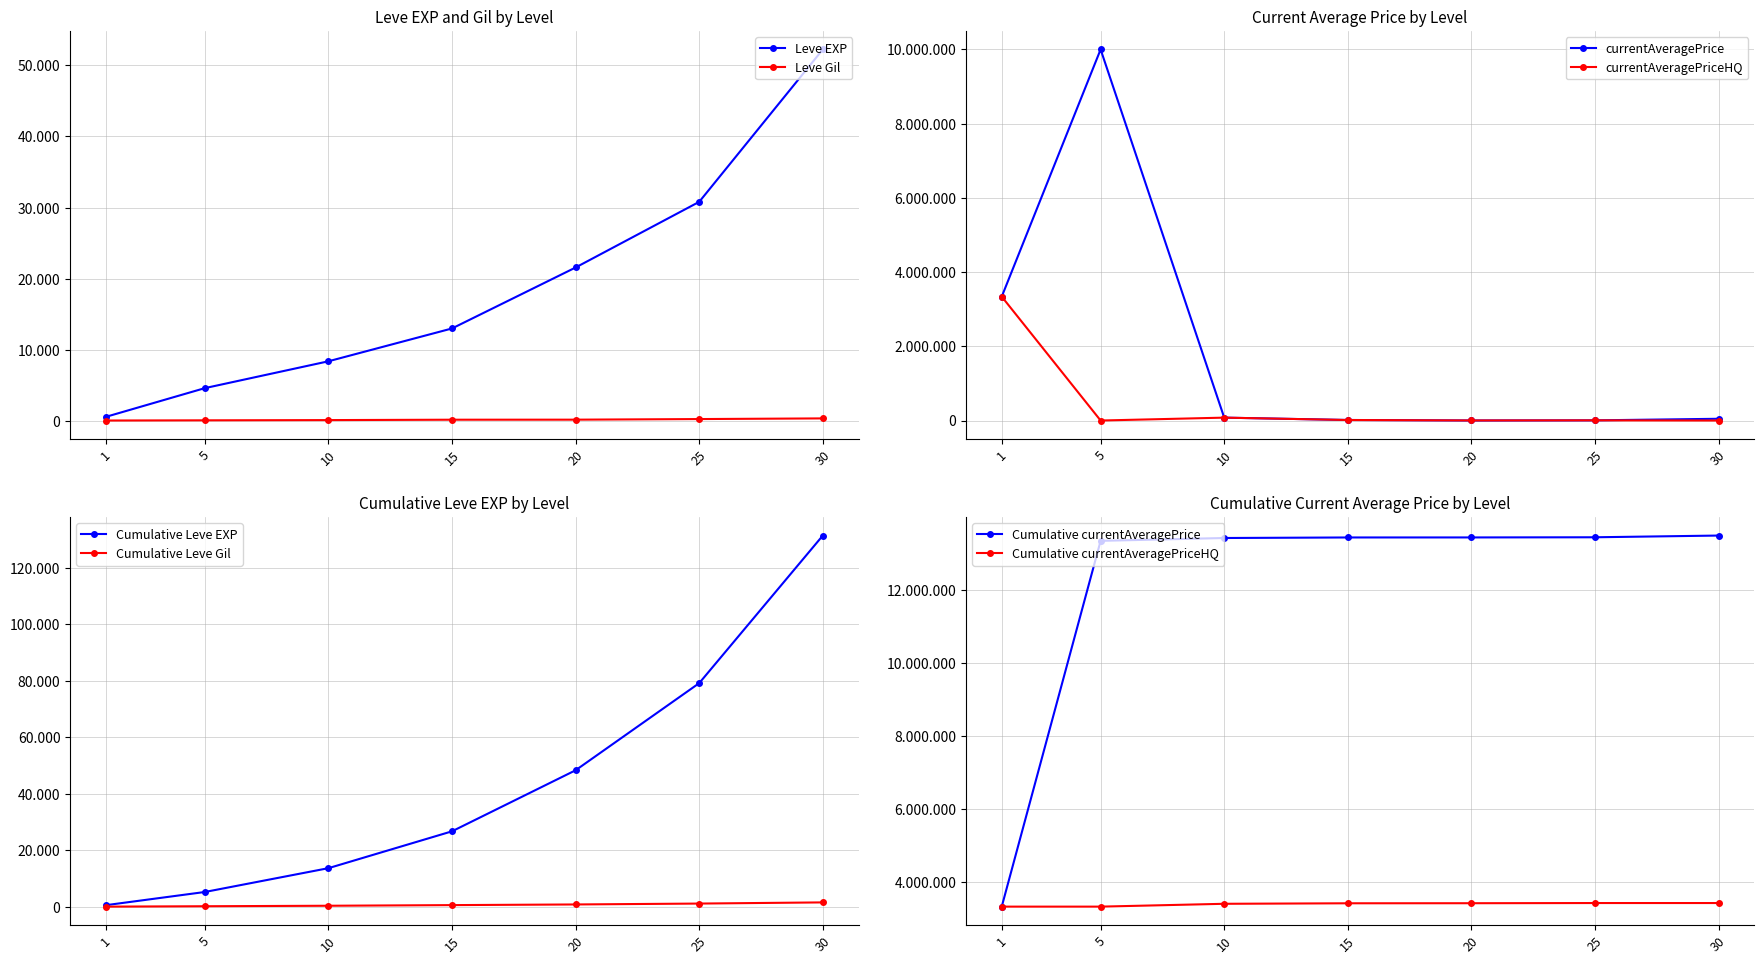

What is the total value across all series at 20?

21832